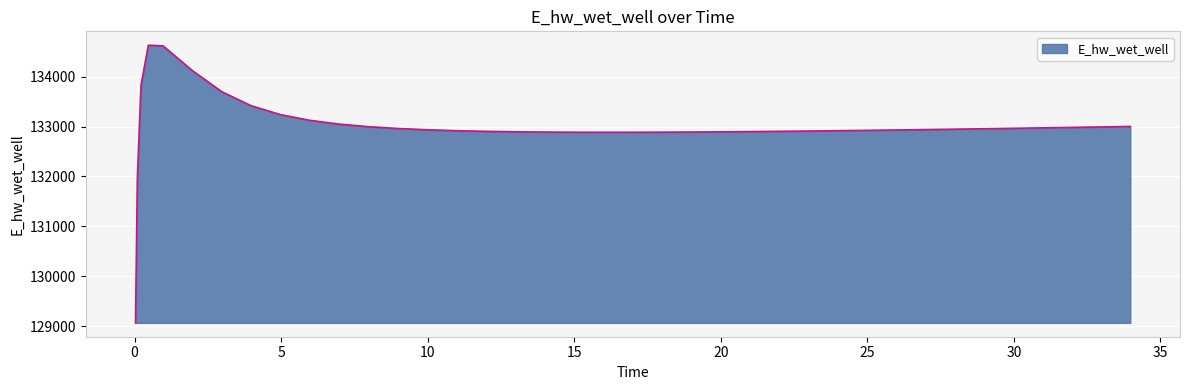

What is the difference between the maximum and minimum values?

5557.6